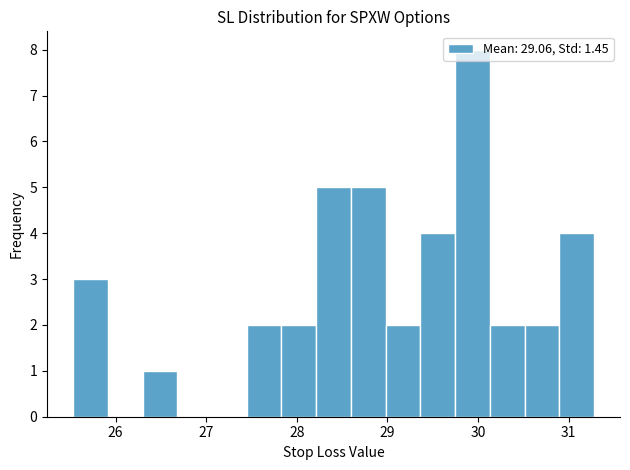

Around what value on the x-axis is the tallest bar? Give the approximate position of its centre, as read against the axis.

29.9